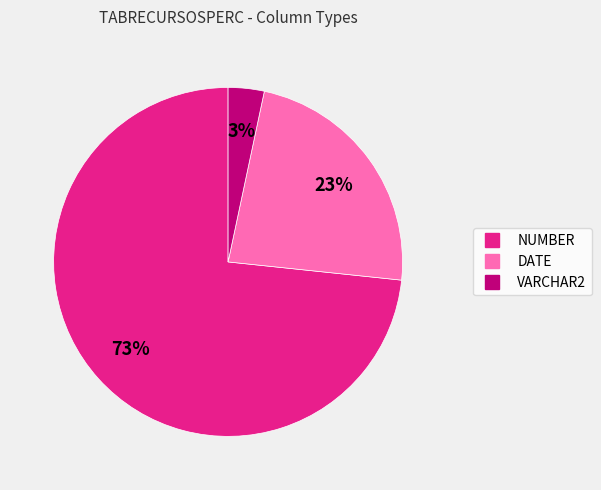

Which has a higher value, VARCHAR2 or DATE?

DATE